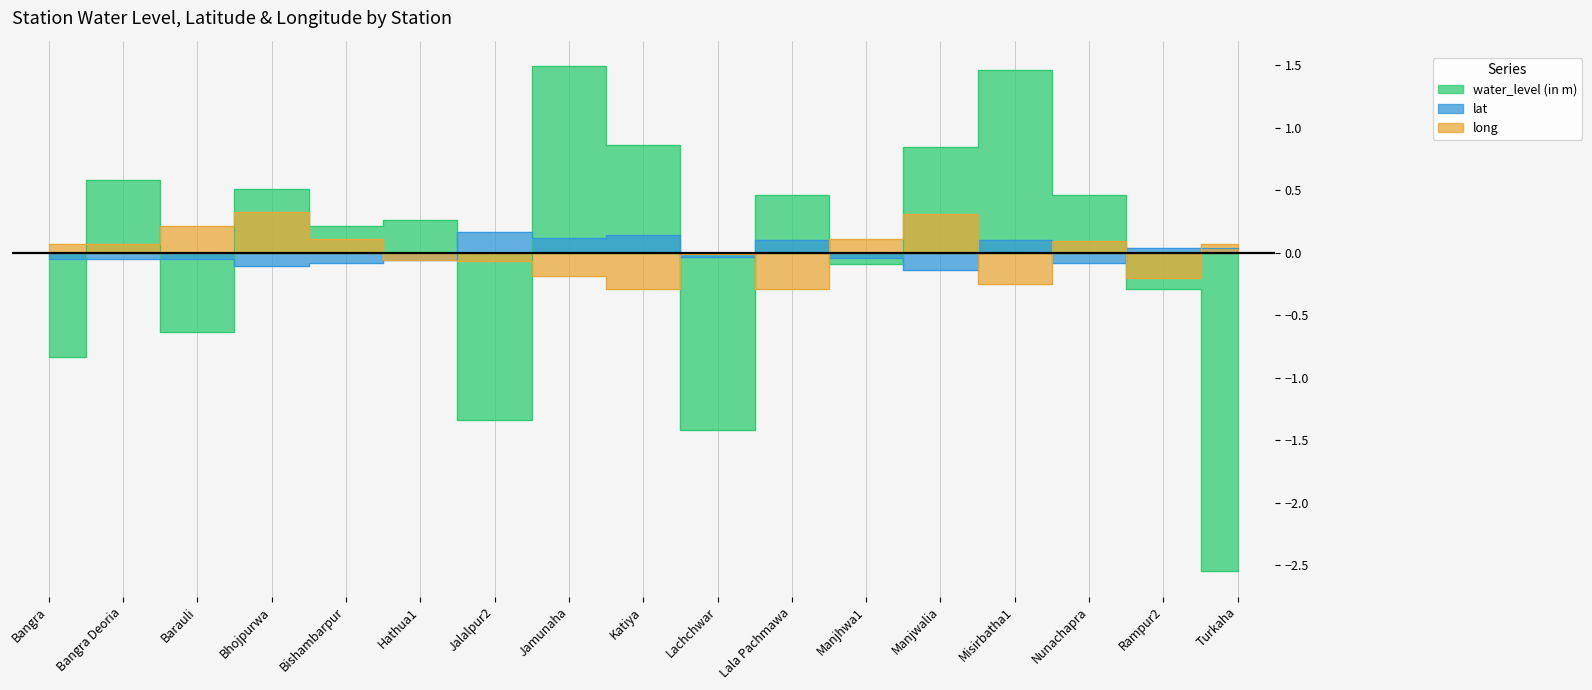

Rank the series at Lachchwar from highest to lowest value.

long, lat, water_level (in m)